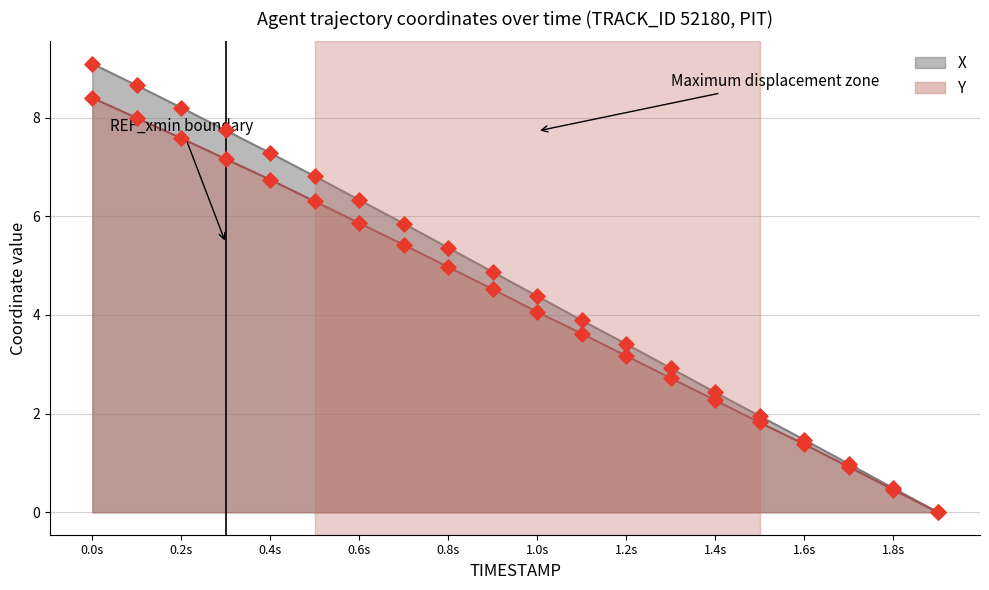

Which series reaches the minimum Y coordinate?

X